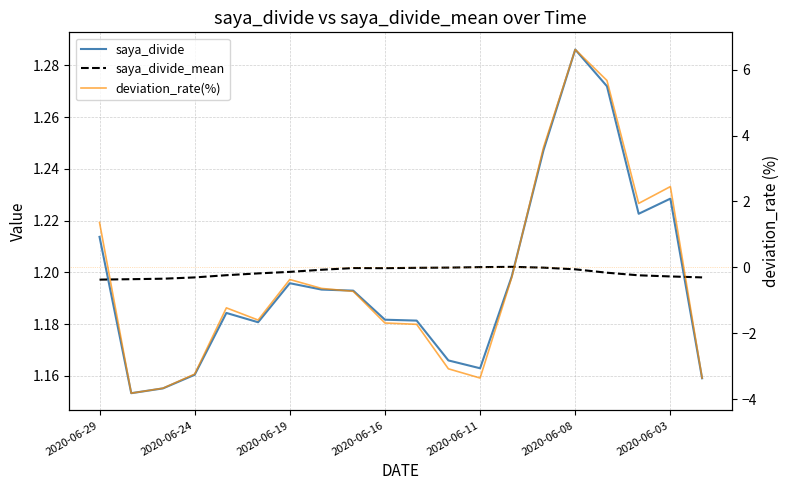

What is the difference between the second highest and minimum values in the deviation_rate(%) series?

9.5